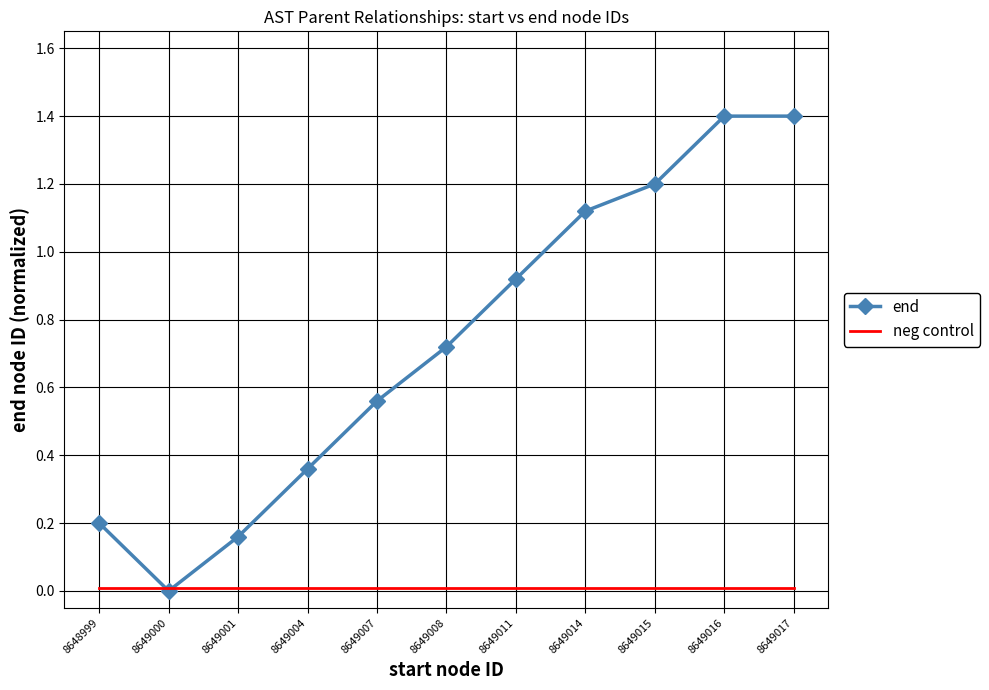

Which series changed the most between 8648999 and 8649000?

end